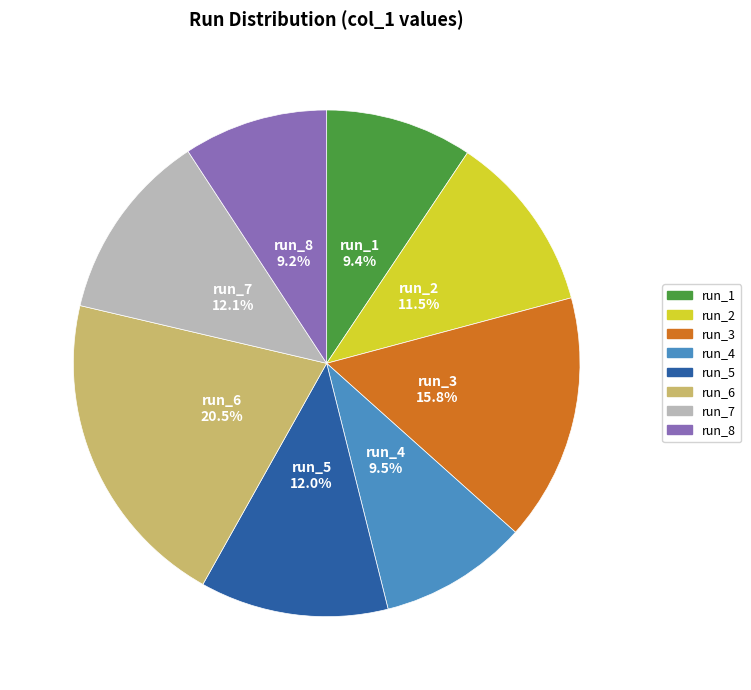

Which has a higher value, run_6 or run_5?

run_6